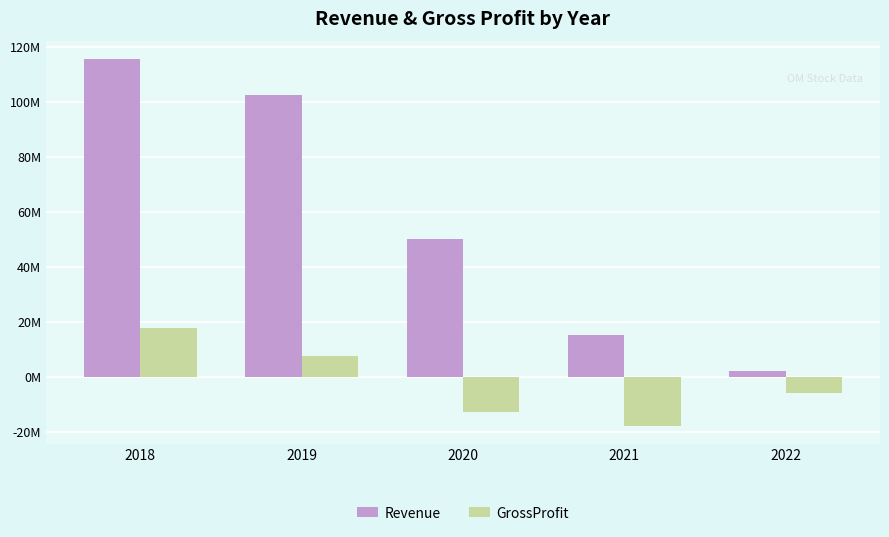

What are all the series names shown in the legend?

Revenue, GrossProfit